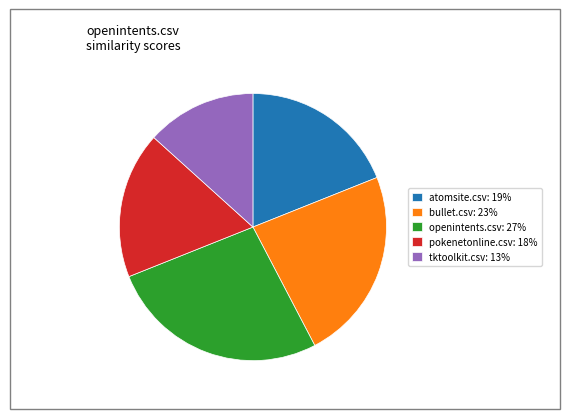

True or false: tktoolkit.csv: 13% accounts for 13% of the total.

True